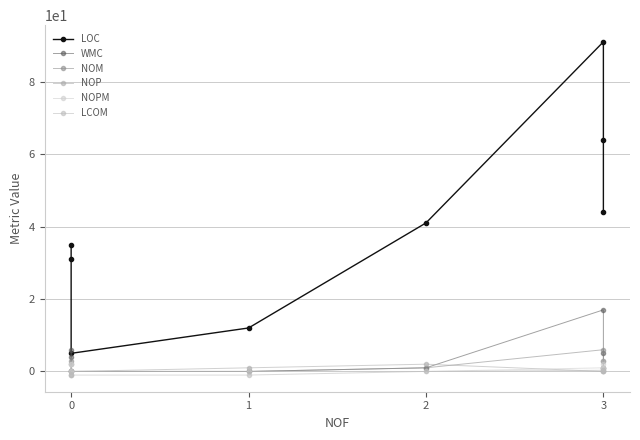

How many distinct data groups are displayed?

6